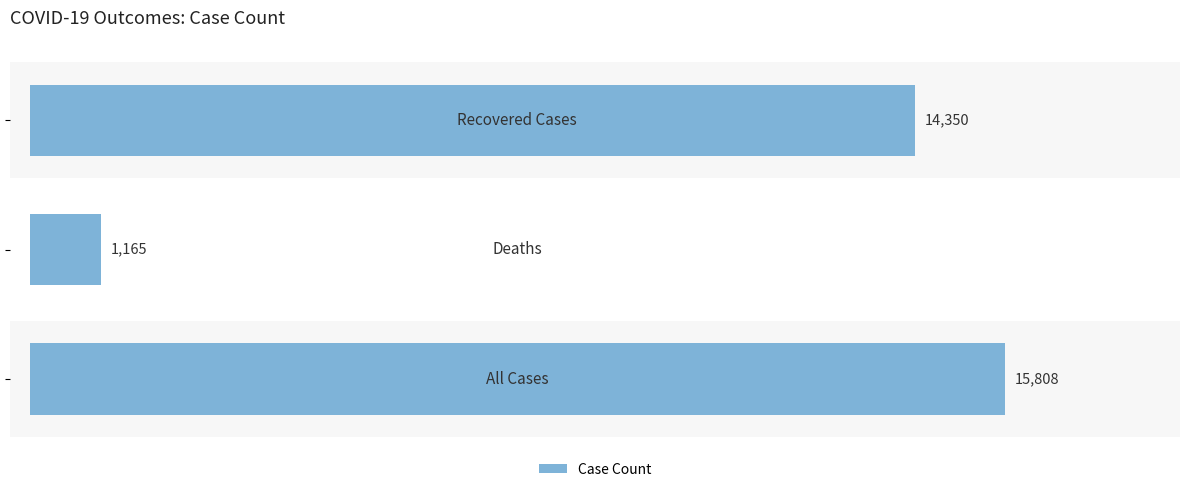

What is the average value?

10441